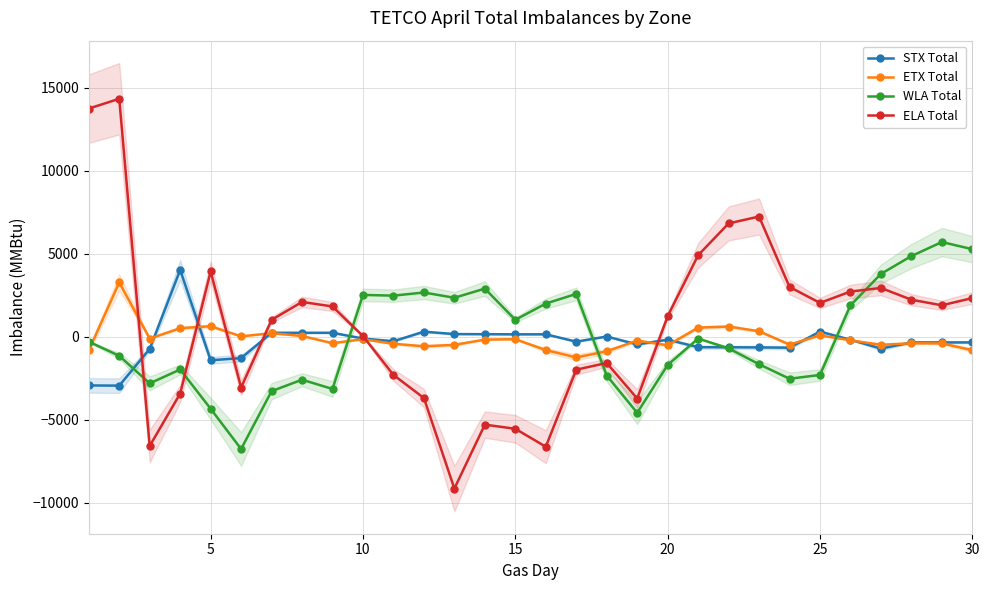

Reading right to left, list all the values displayed in this chart.

STX Total: -339	-339	-340	-710	-178	312	-657	-640	-632	-625	-175	-460	16	-293	149	148	156	162	307	-267	-107	241	241	241	-1284	-1415	4023	-728	-2941	-2930
ETX Total: -806	-397	-391	-483	-212	84	-468	333	617	550	-512	-227	-873	-1242	-799	-148	-168	-487	-573	-421	-146	-386	47	219	24	636	518	-112	3274	-819
WLA Total: 5274	5704	4859	3785	1888	-2298	-2526	-1652	-696	-104	-1700	-4576	-2332	2581	2000	1020	2901	2348	2666	2477	2520	-3142	-2585	-3273	-6756	-4333	-1968	-2805	-1146	-296
ELA Total: 2330	1895	2232	2940	2723	2039	3002	7239	6824	4907	1237	-3717	-1576	-1981	-6619	-5540	-5289	-9137	-3688	-2297	41	1824	2098	1019	-3057	3934	-3418	-6572	14329	13740